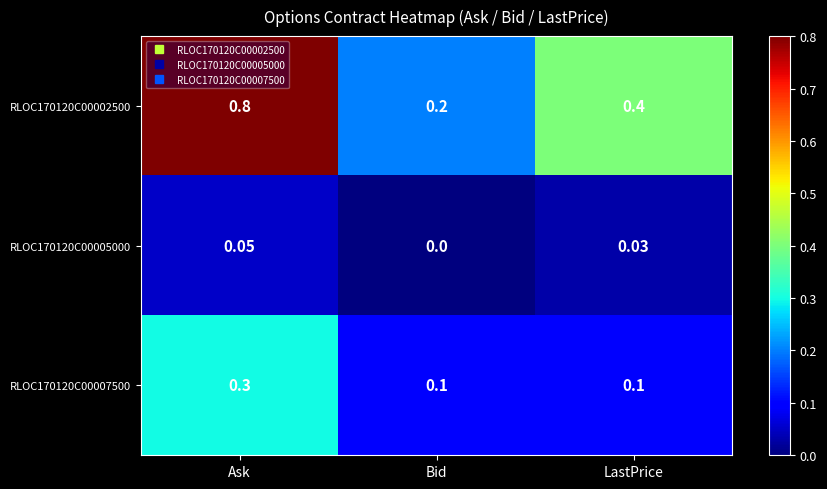

At which category is the sum across all series the highest?

Ask